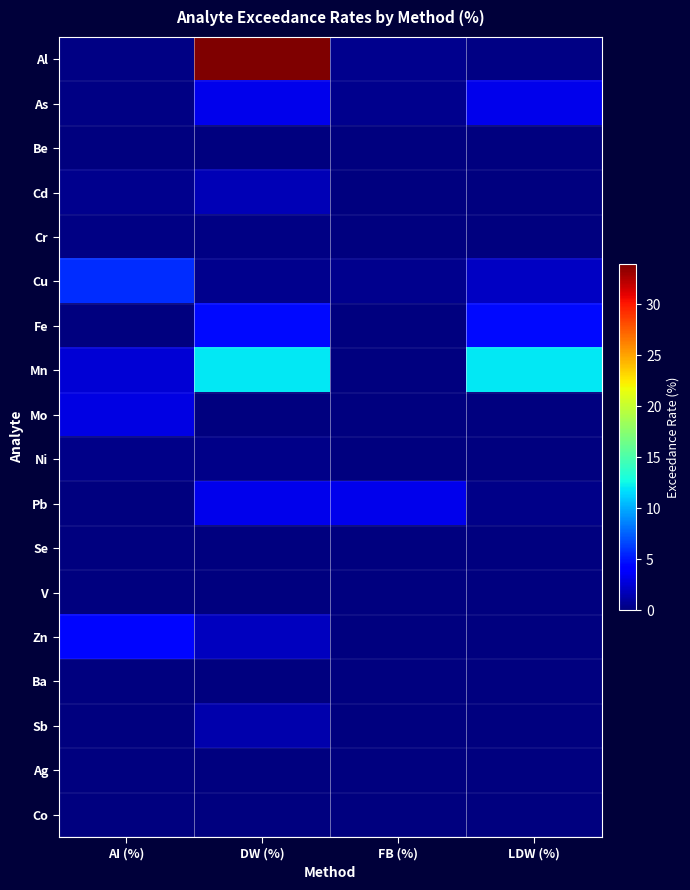

At which category is the sum across all series the highest?

DW (%)